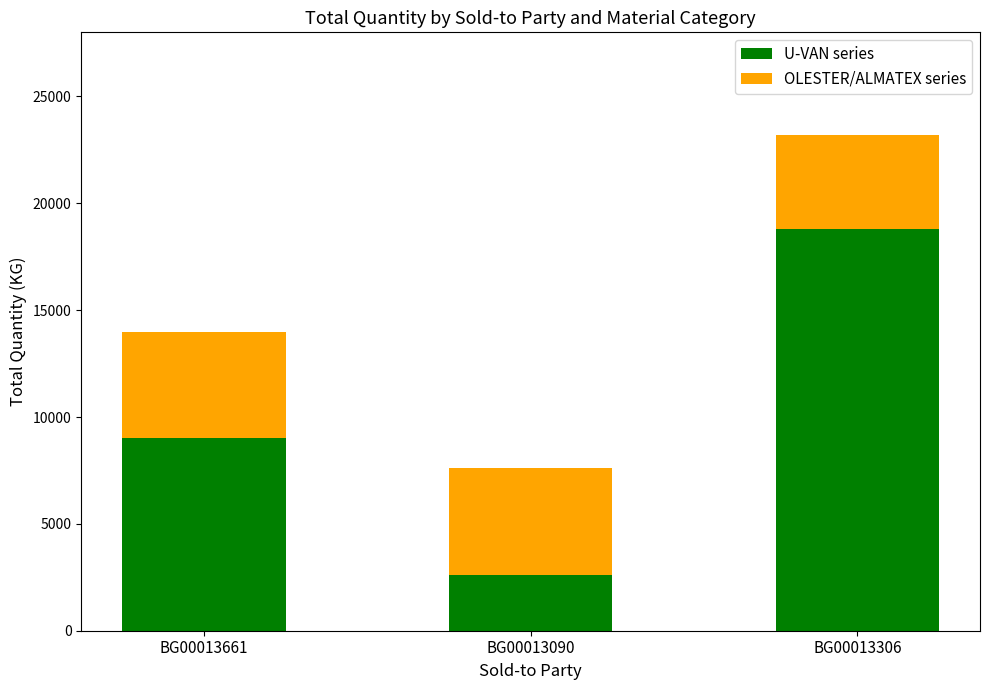

At which label does U-VAN series reach its minimum?

BG00013090